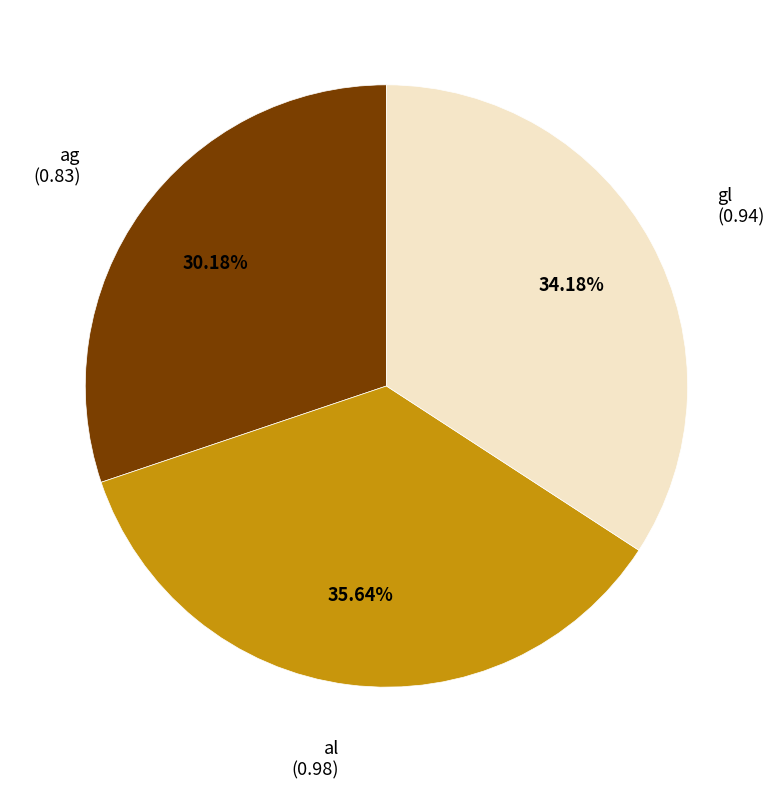

Is there a majority slice in this chart?

No